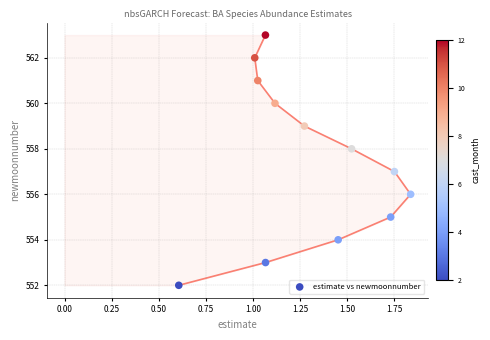

What is the average Y value?

558